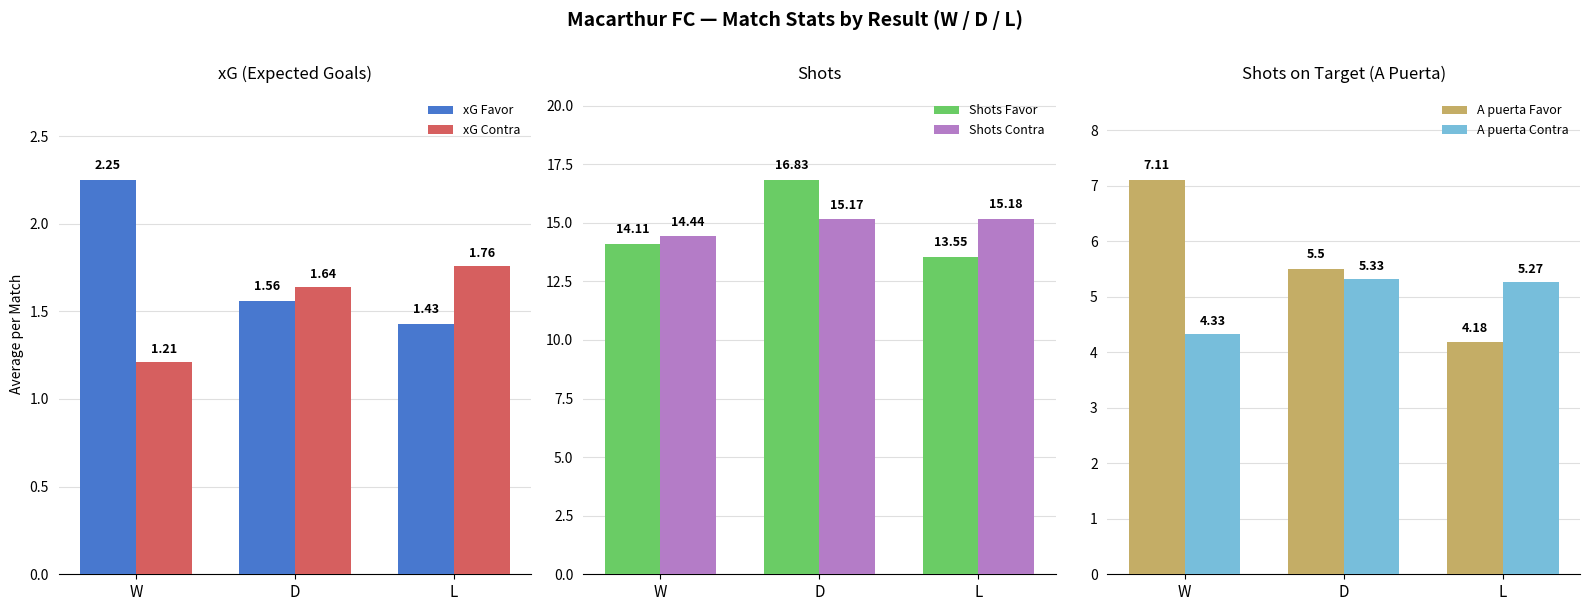

True or false: Shots Contra has a value of 14.4 at W.

True